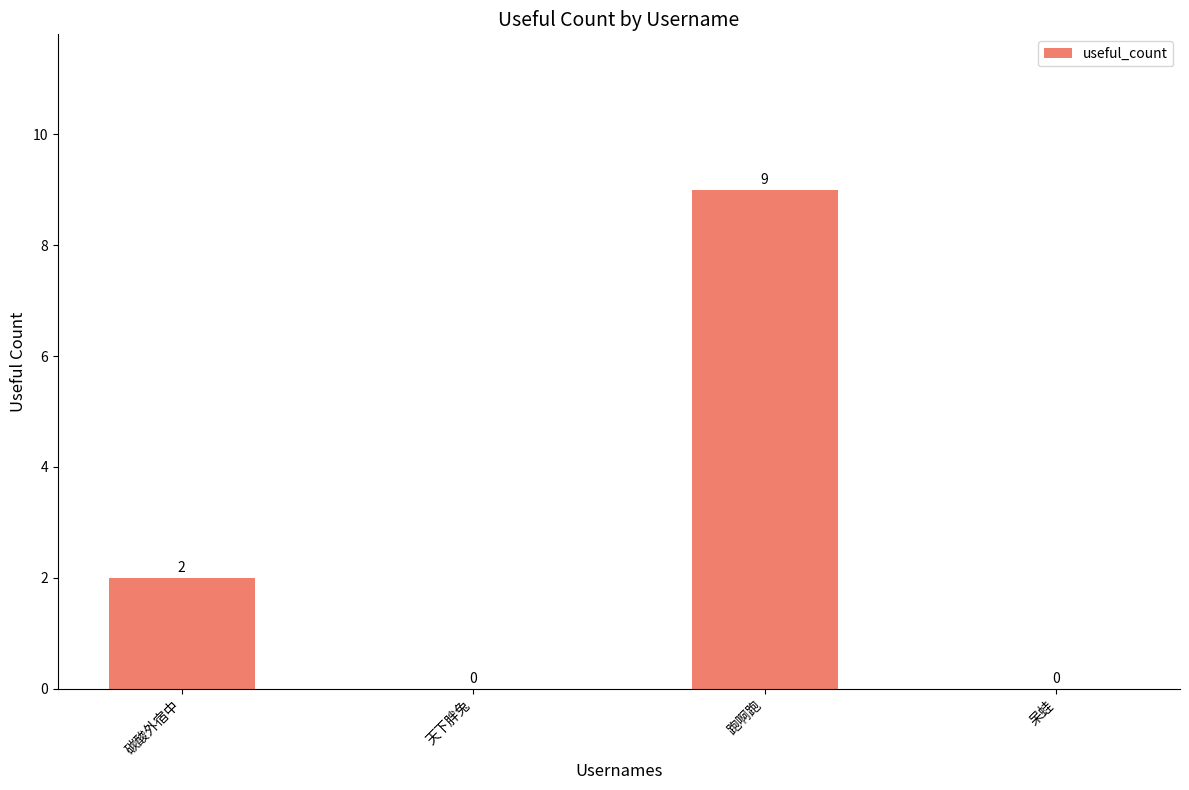

Which has a higher value, 跑啊跑 or 天下胖兔?

跑啊跑